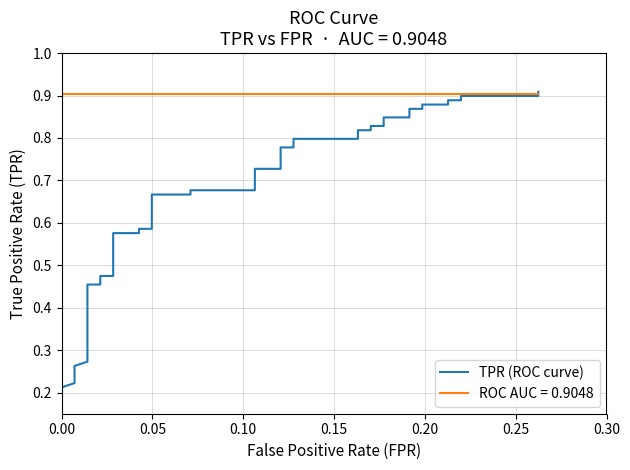

What is the maximum value shown in the chart?

0.9